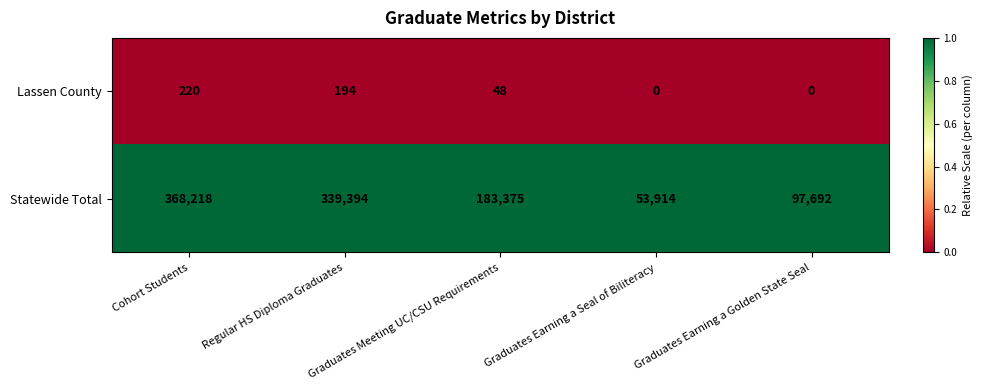

What is the maximum value for Lassen County?

220